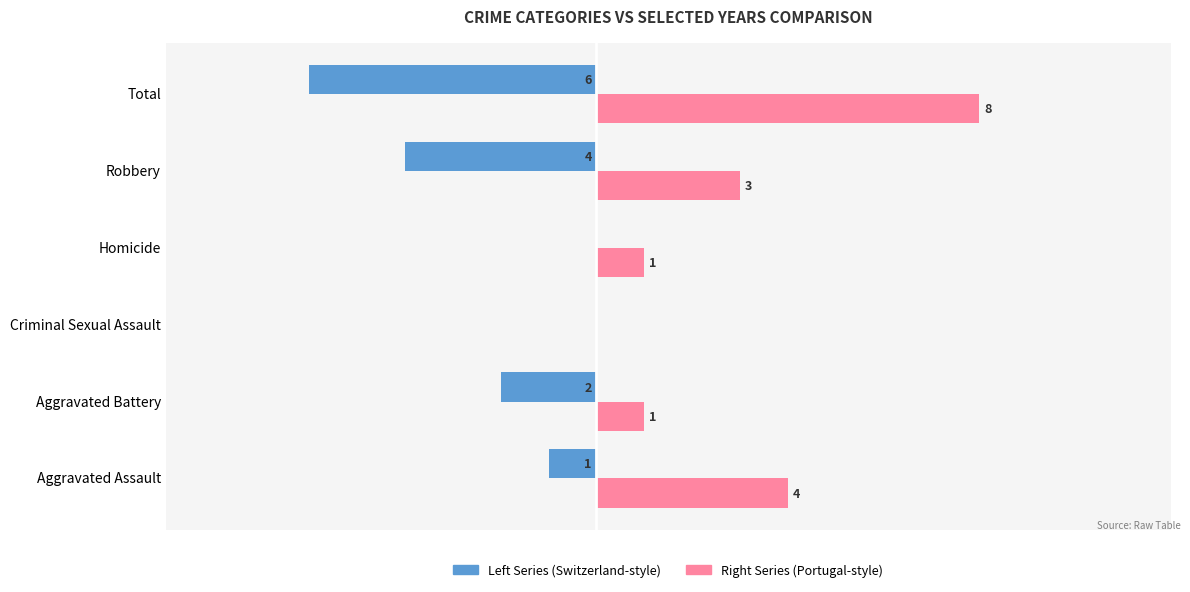

Which category has the highest value across all series?

Total